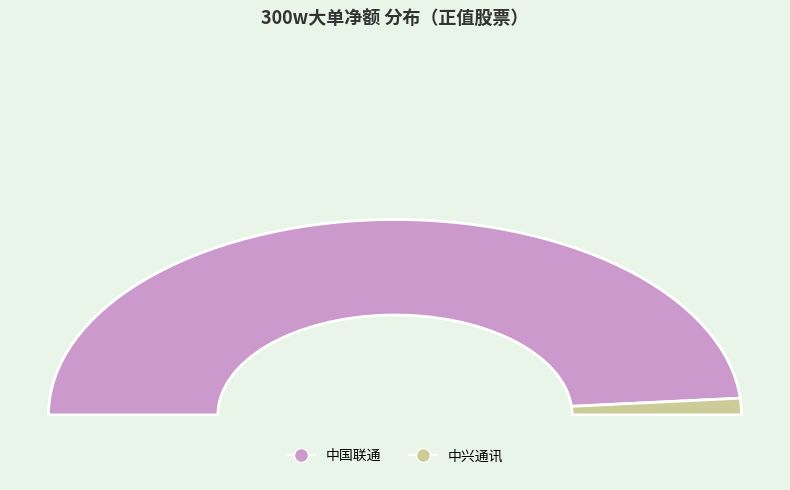

Between 中兴通讯 and 中国联通, which is larger?

中国联通